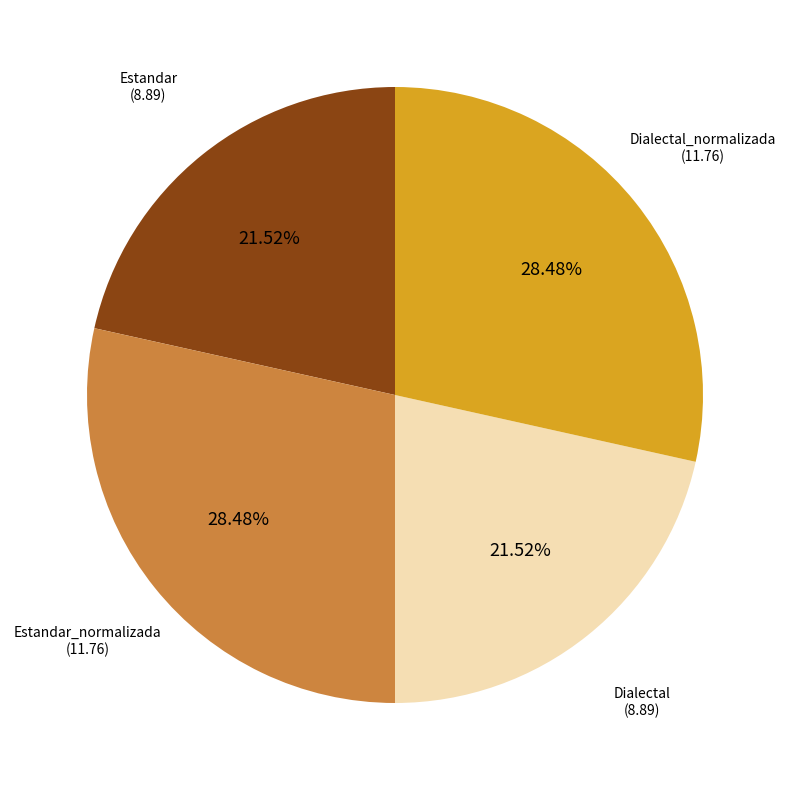

Is there any slice that represents more than half of the pie?

No